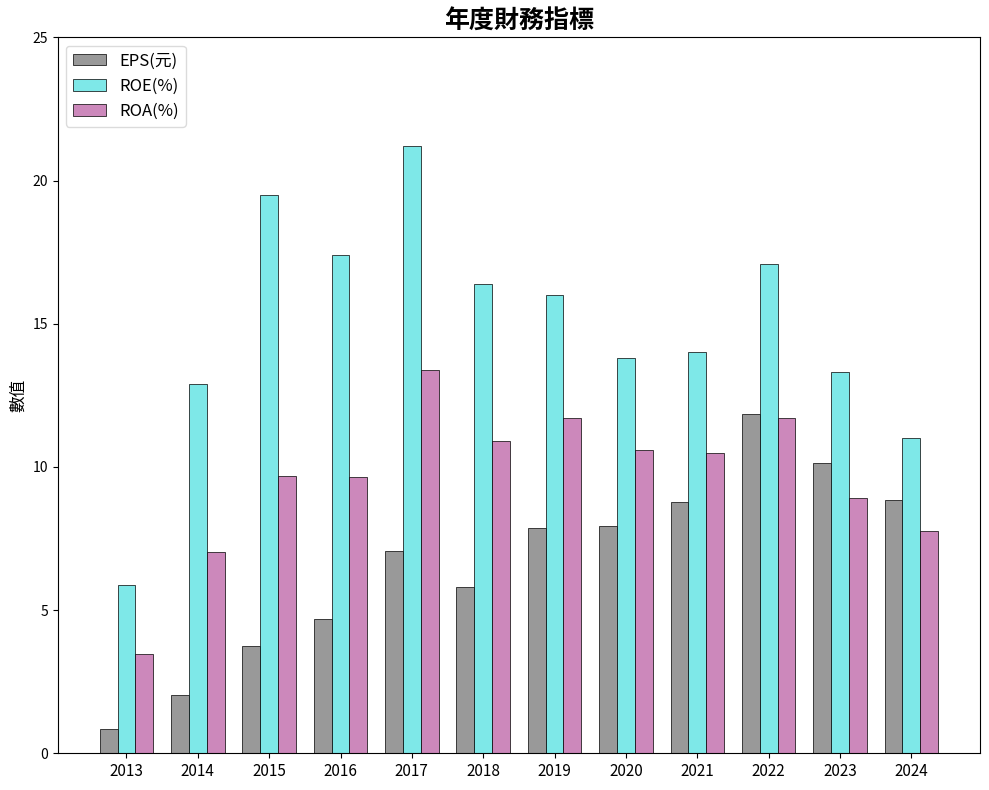

What is the sum of the ROA(%) values at 2021 and 2017?

23.9